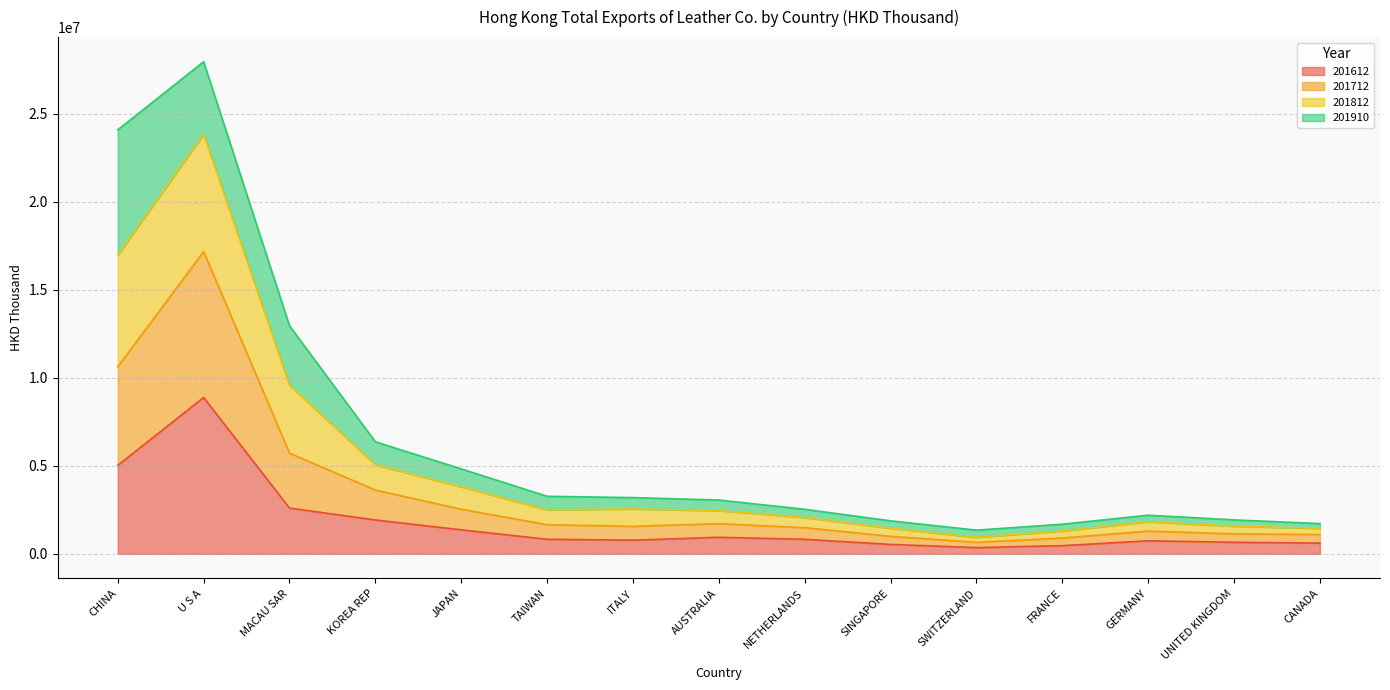

Which category has the highest value in the 201612 series?

U S A